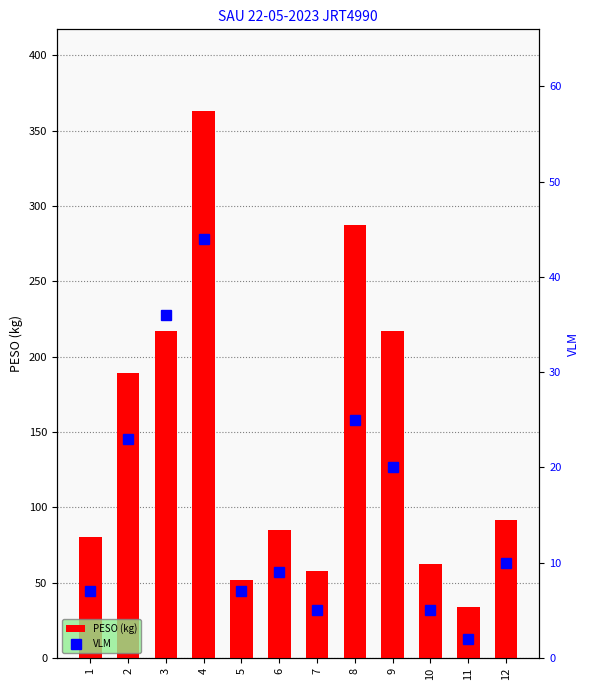

At which label does VLM reach its peak?

4